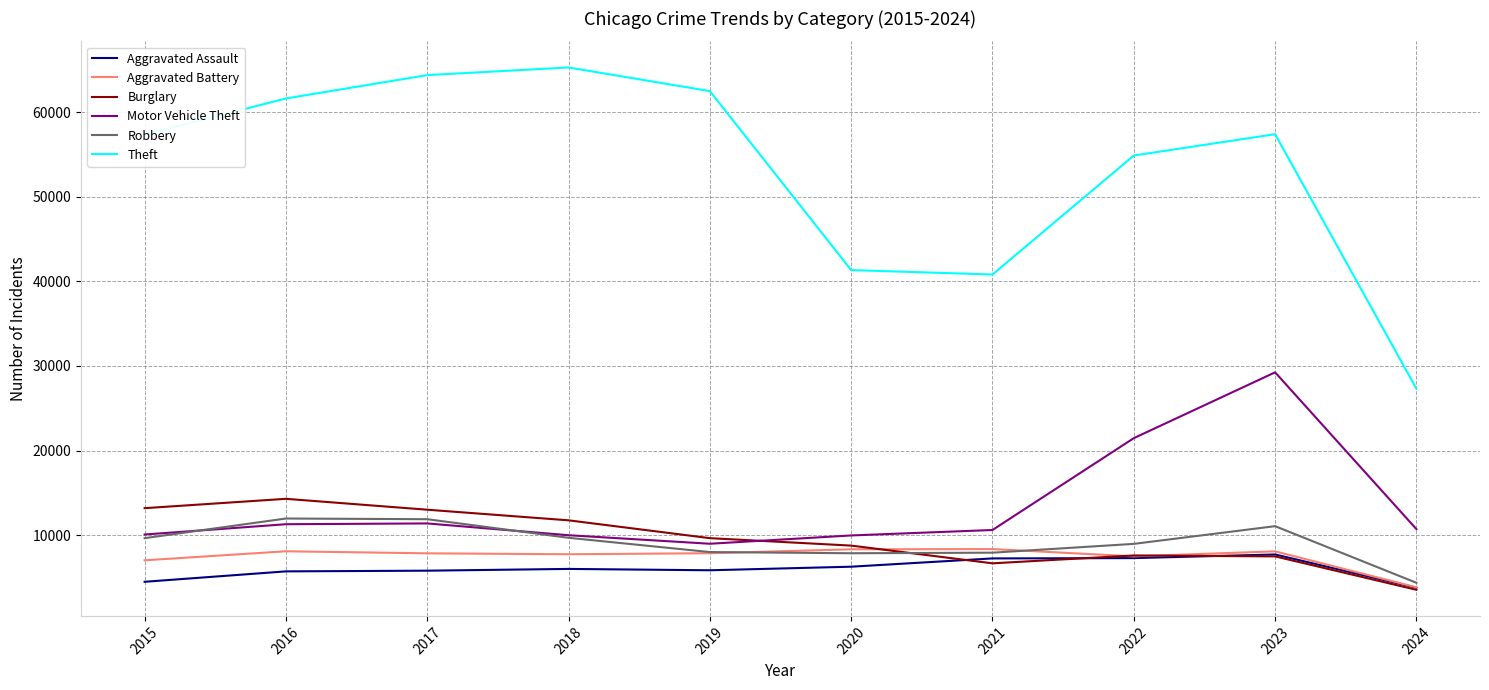

How many lines are shown in the chart?

6